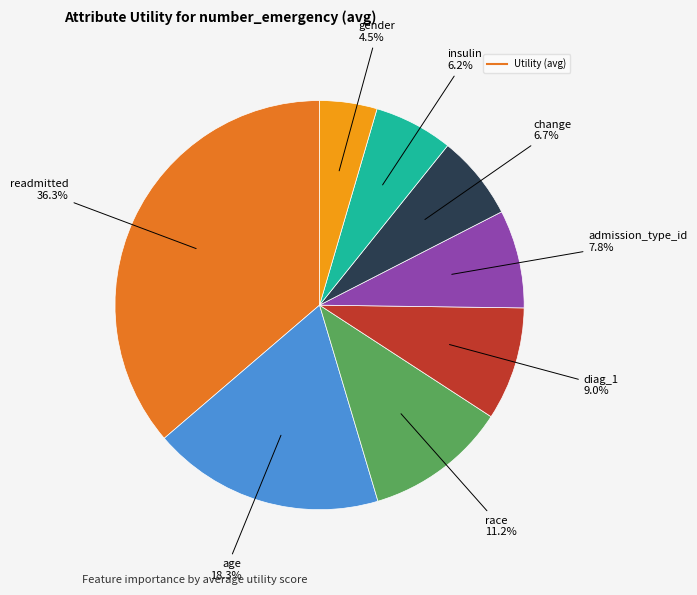

Is there a majority slice in this chart?

No